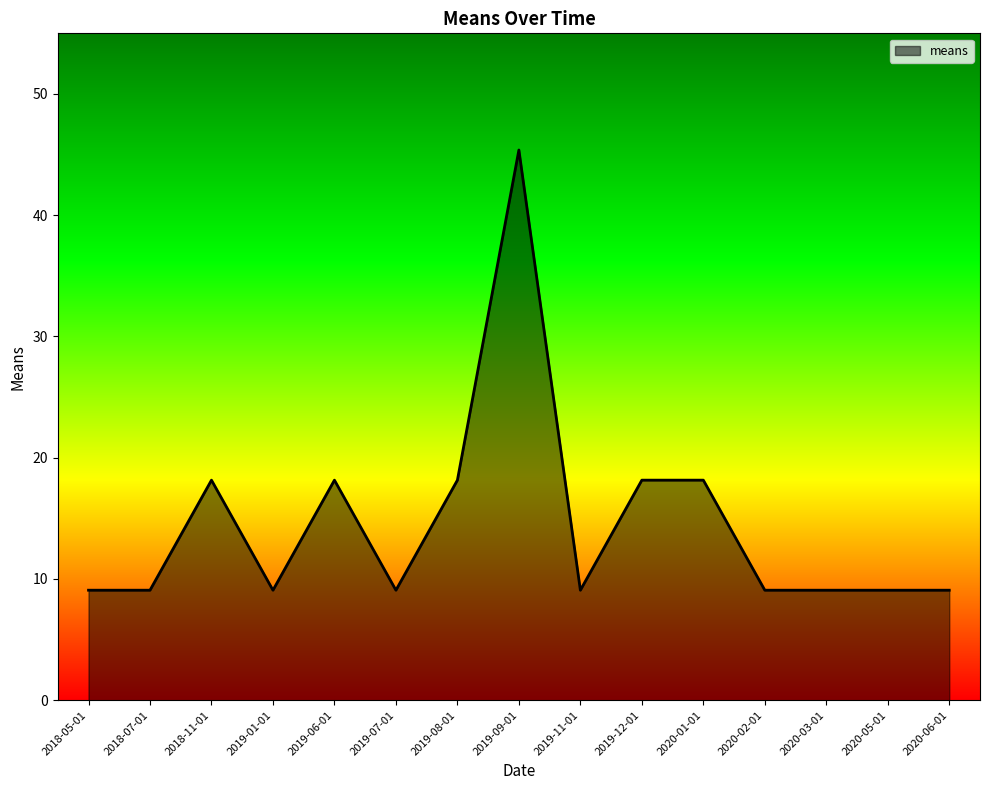

True or false: the data shows 27.7 at 2018-11-01.

False